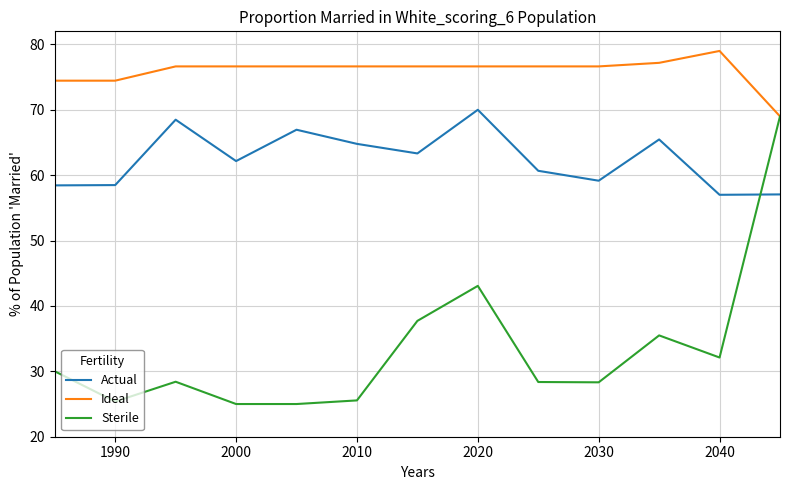

List the series in order of their overall mean, lowest first.

Sterile, Actual, Ideal